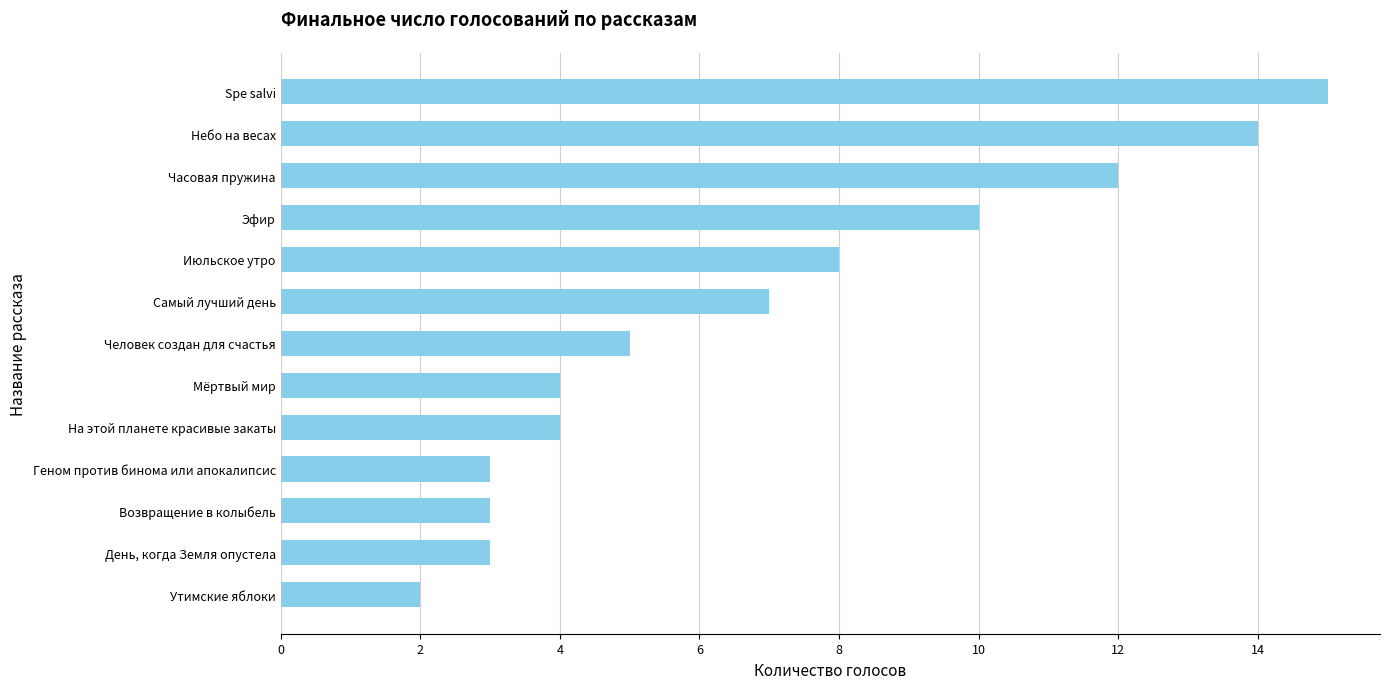

Are the bars grouped side by side (vs. stacked)?

No